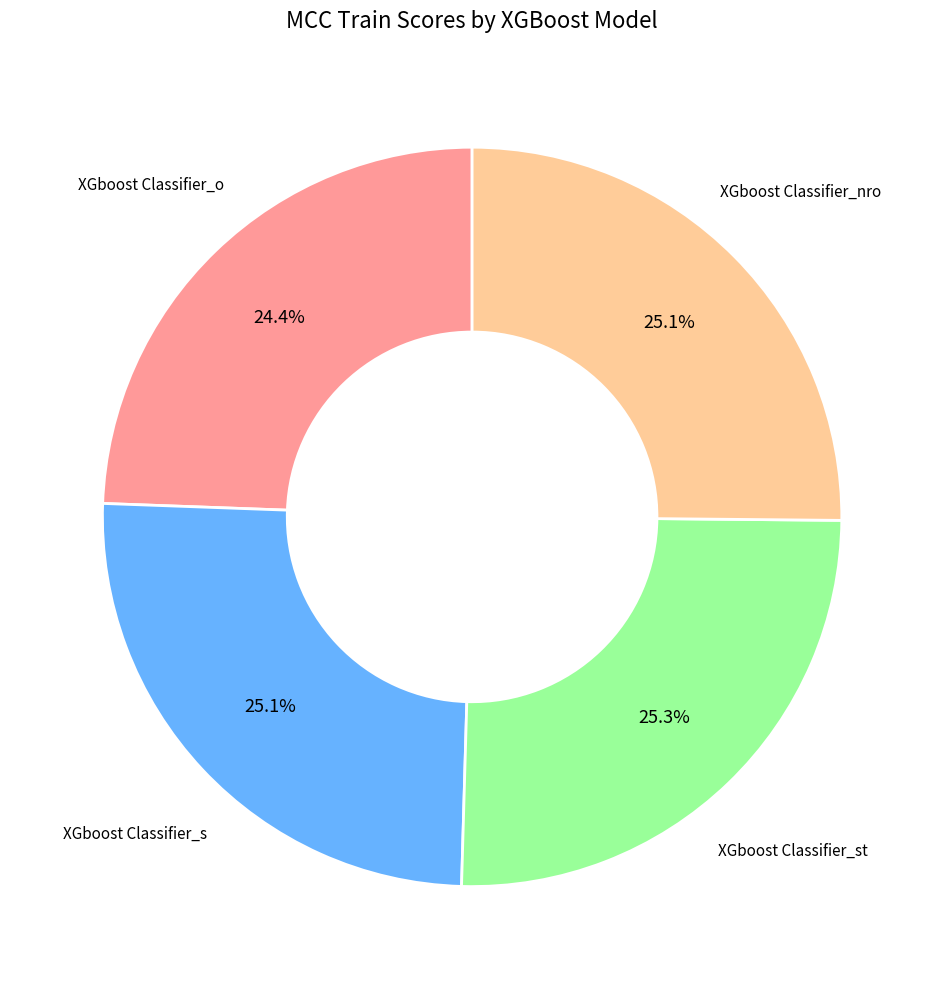

Is there a majority slice in this chart?

No